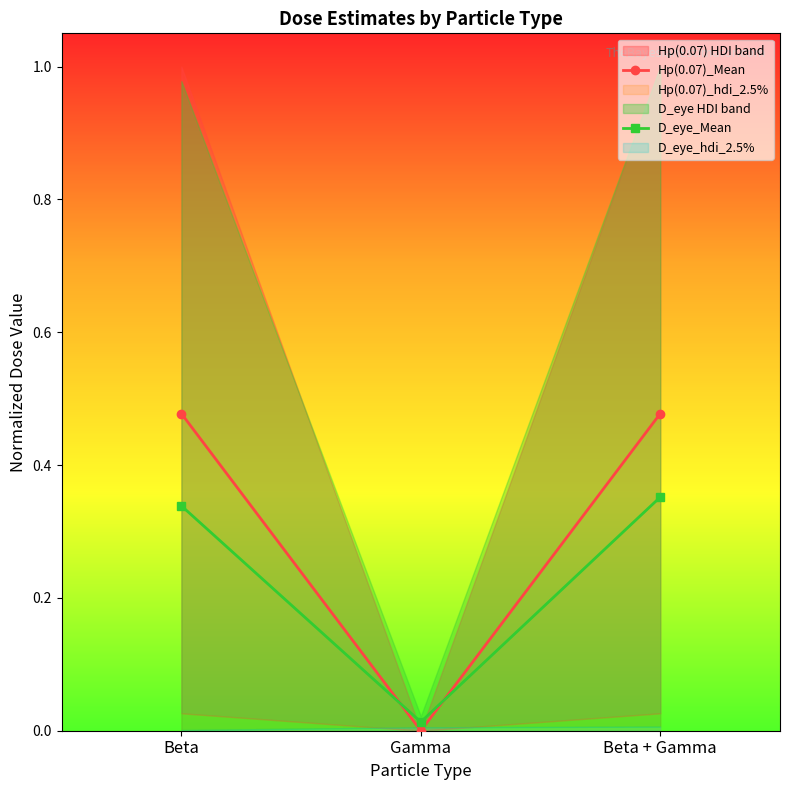

Which series changed the most between Gamma and Beta + Gamma?

Hp(0.07)_Mean